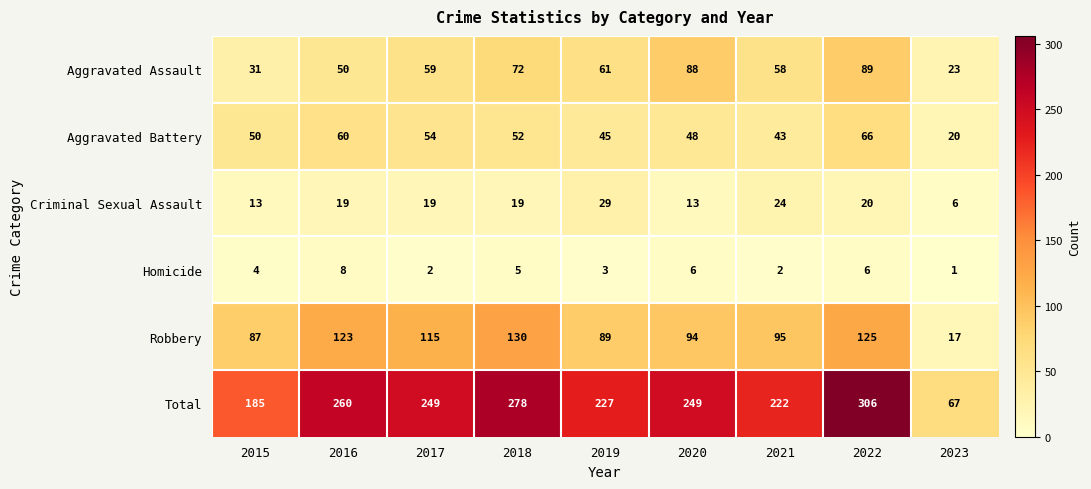

At which label is Homicide closest to 4?

2015